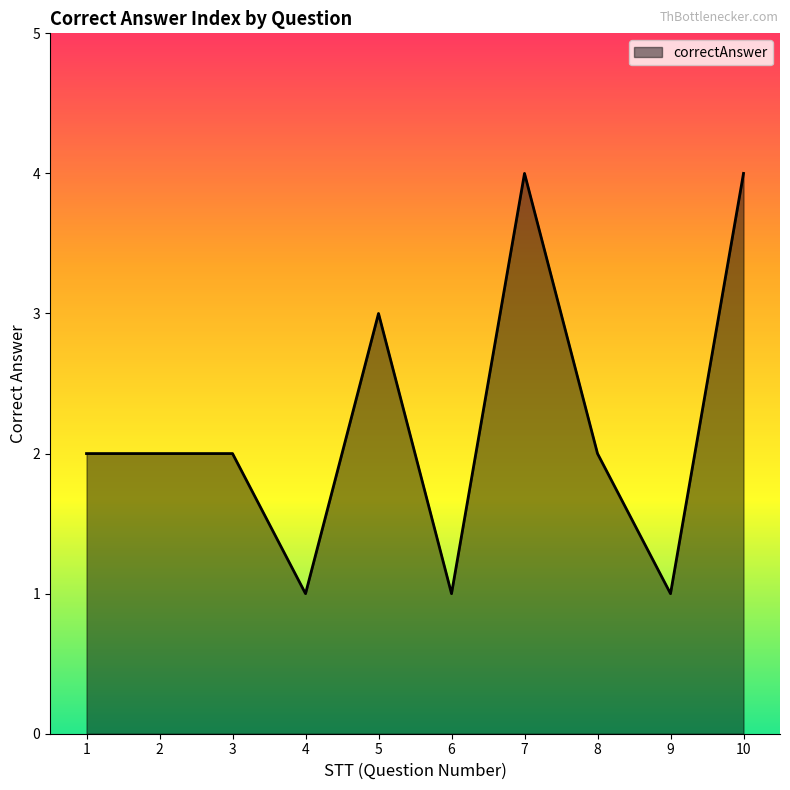

What is the maximum value shown in the chart?

4